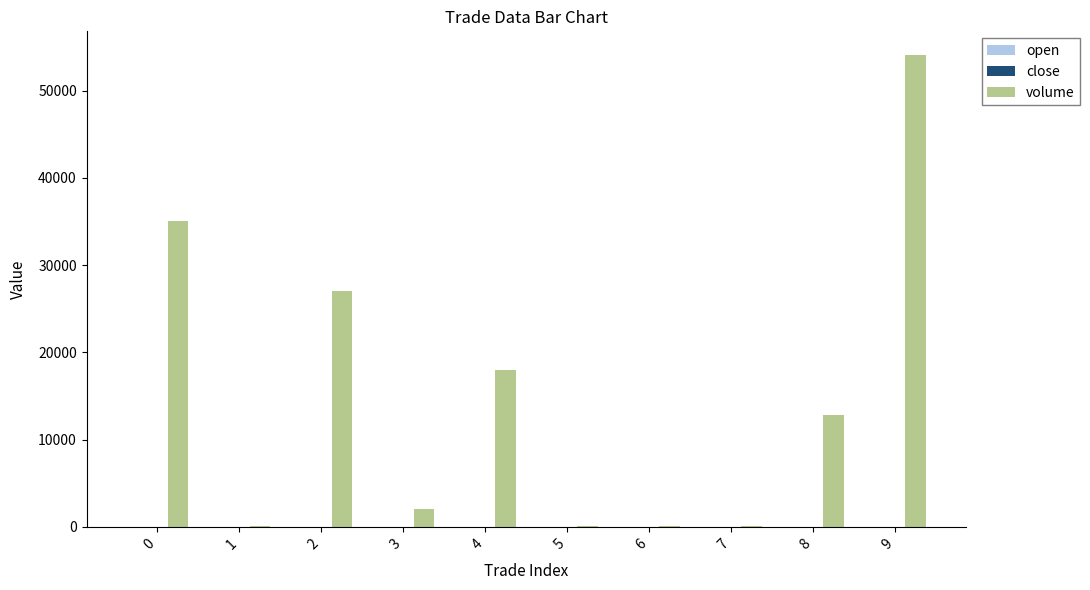

How many groups of bars are there?

10